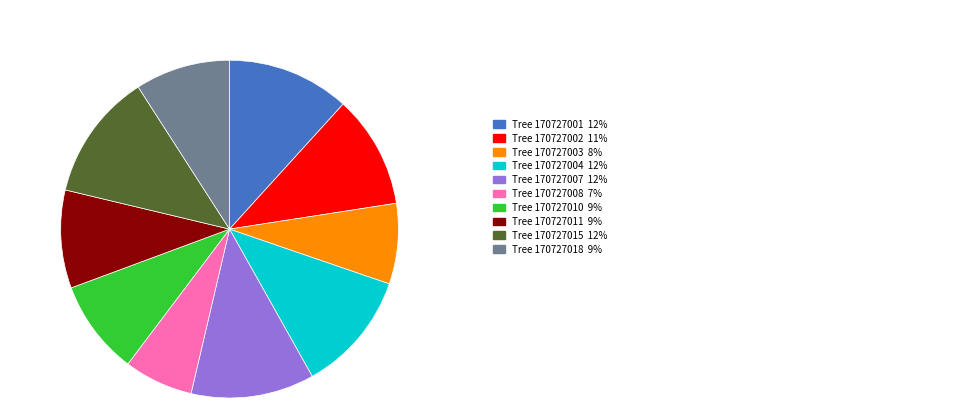

Does any single category account for the majority?

No